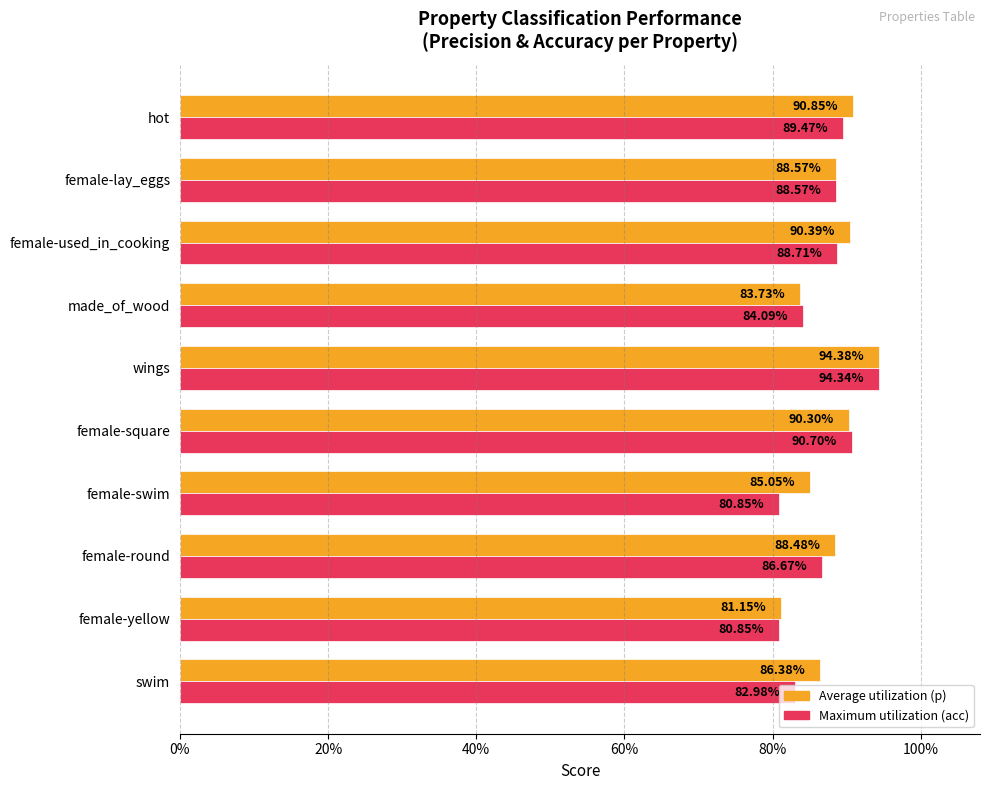

List the series in order of their overall mean, highest first.

Average utilization (p), Maximum utilization (acc)